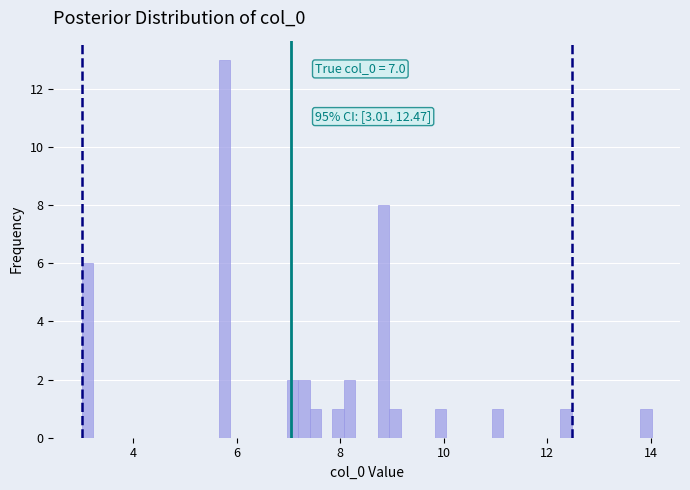

Read against the x-axis, roughly where is the centre of the tallest bar?

5.8